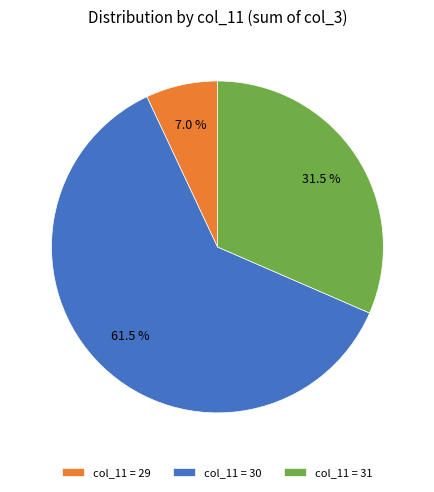

Rank the categories by value from highest to lowest.

col_11 = 30, col_11 = 31, col_11 = 29